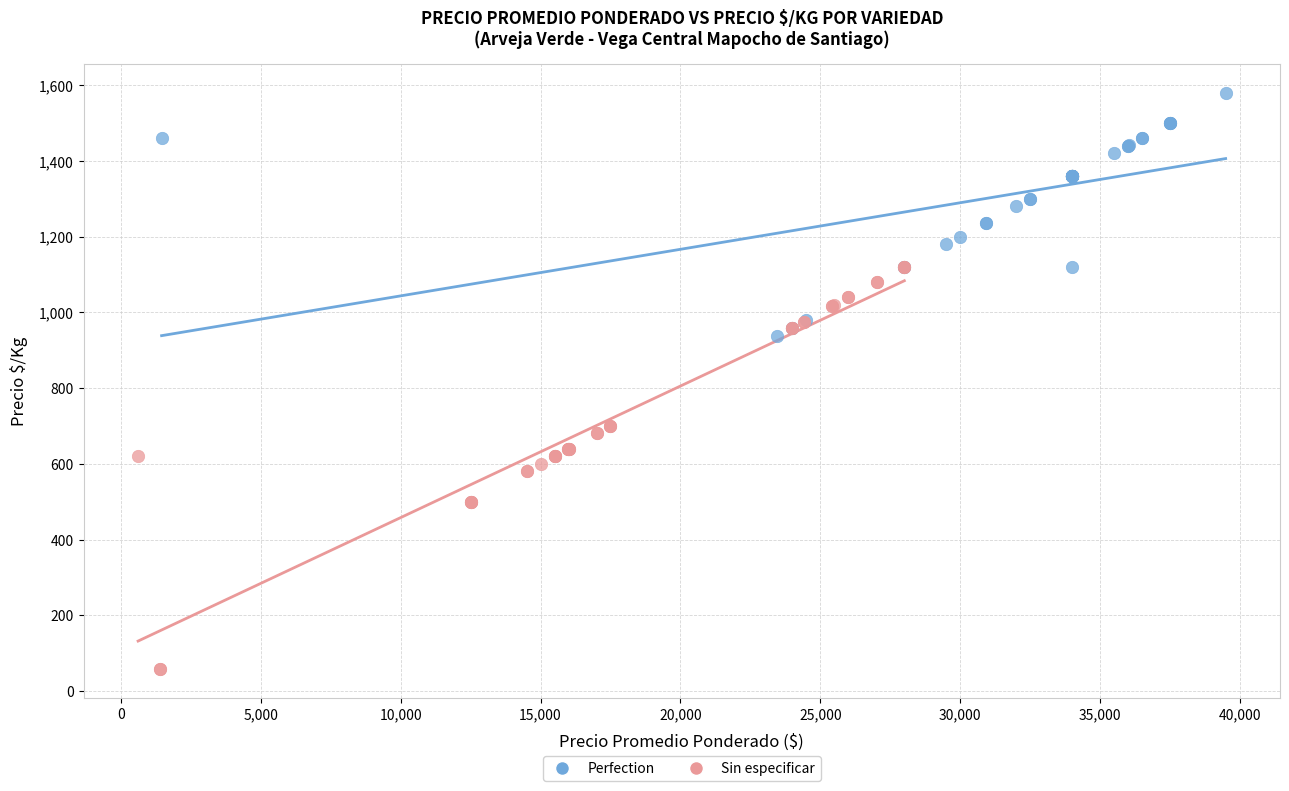

What are all the series names shown in the legend?

Perfection, Sin especificar